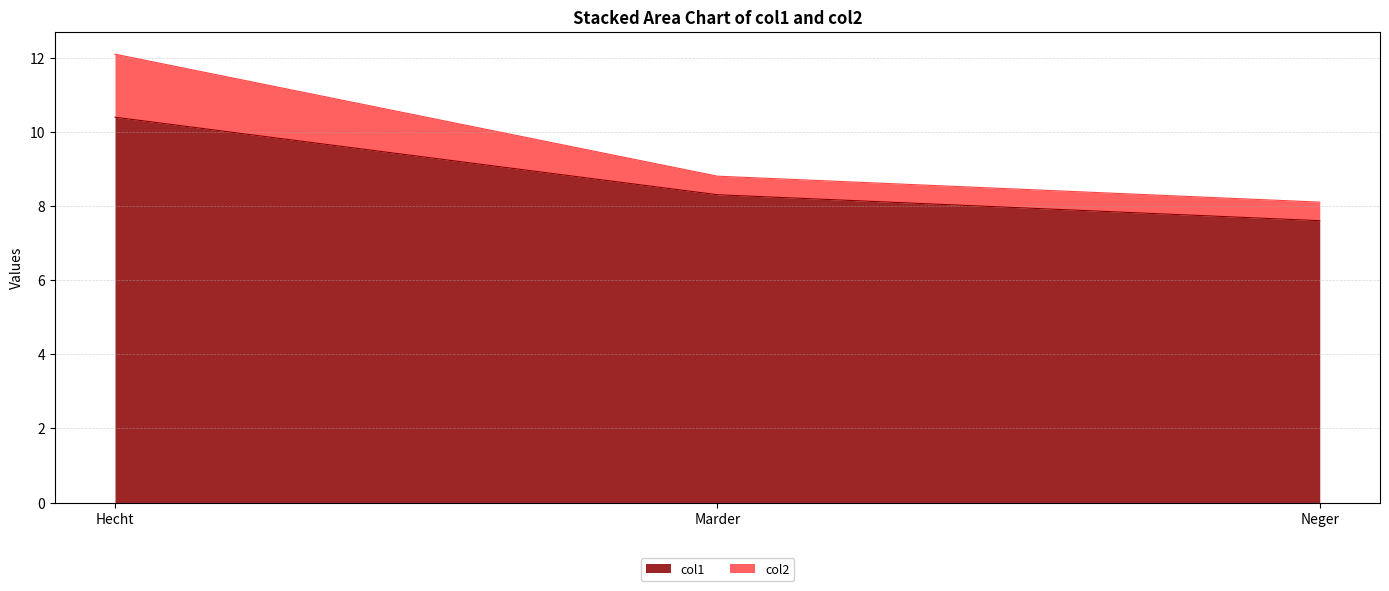

Reading left to right, extract all data points from this chart.

col1: Hecht=10.4	Marder=8.3	Neger=7.6
col2: Hecht=12.1	Marder=8.8	Neger=8.1